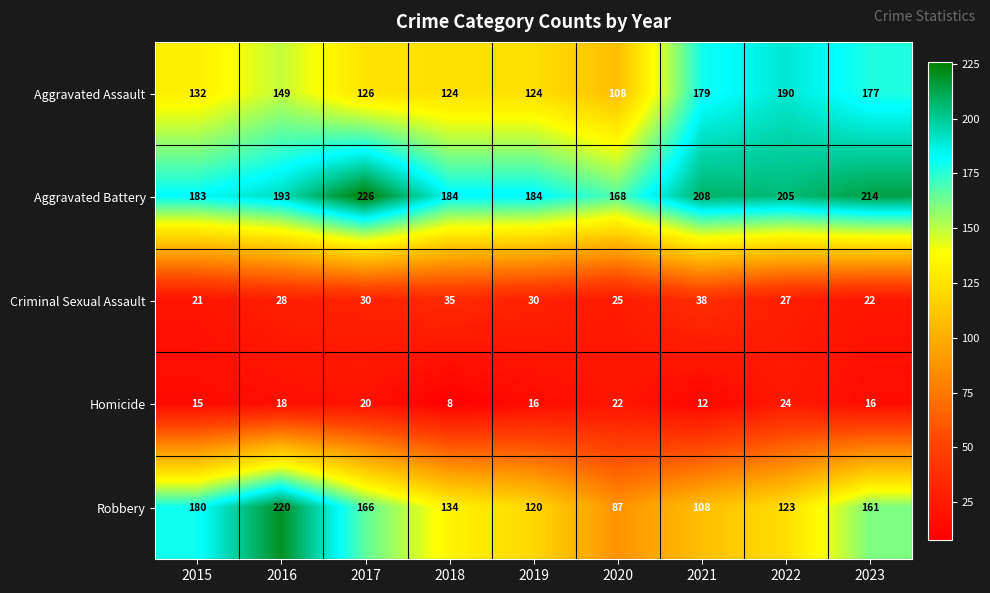

At how many categories does at least one series exceed 48?

9